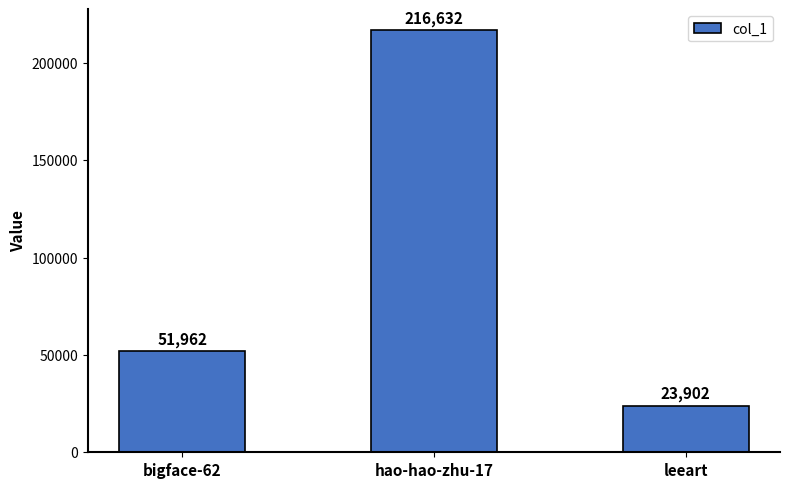

What is the change in value from bigface-62 to hao-hao-zhu-17?

+164670